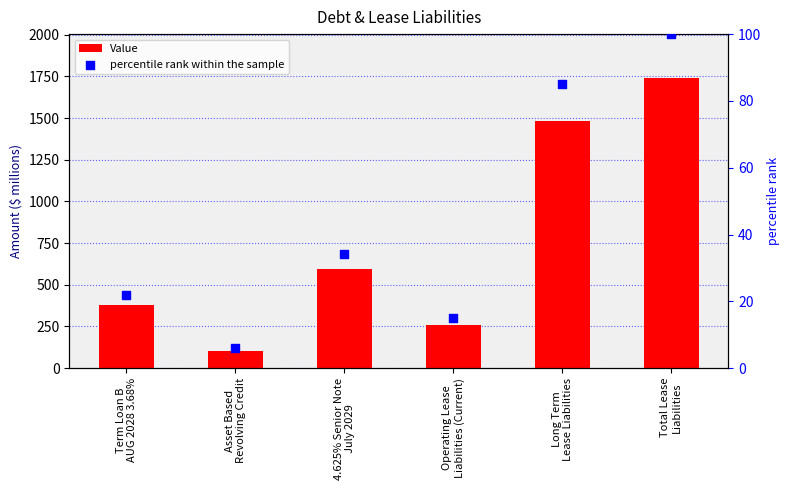

Which series has the largest Y range (max minus min)?

Value